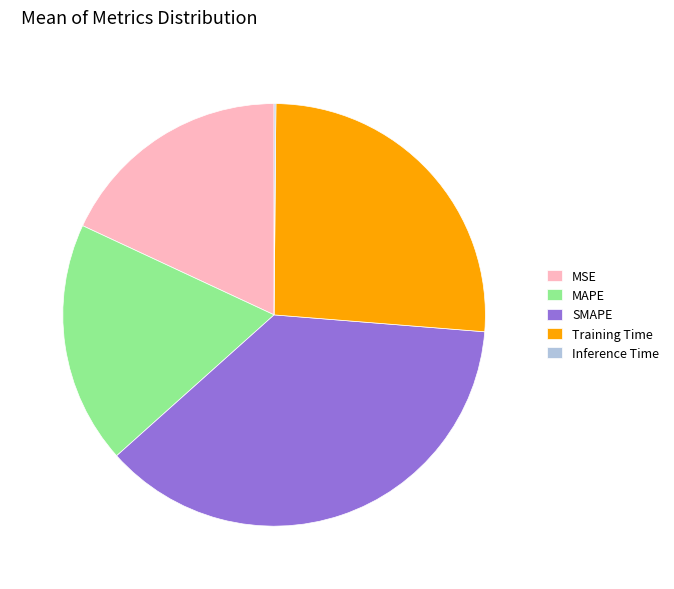

The MAPE slice represents 19% of the pie. True or false?

True